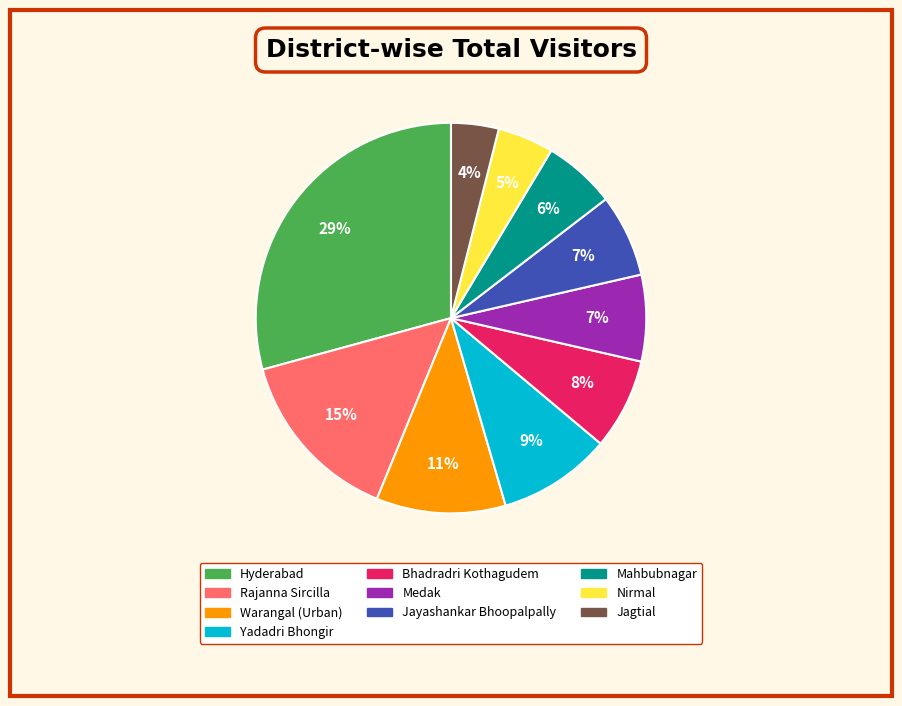

Combined, do Nirmal and Yadadri Bhongir account for over 50%?

No